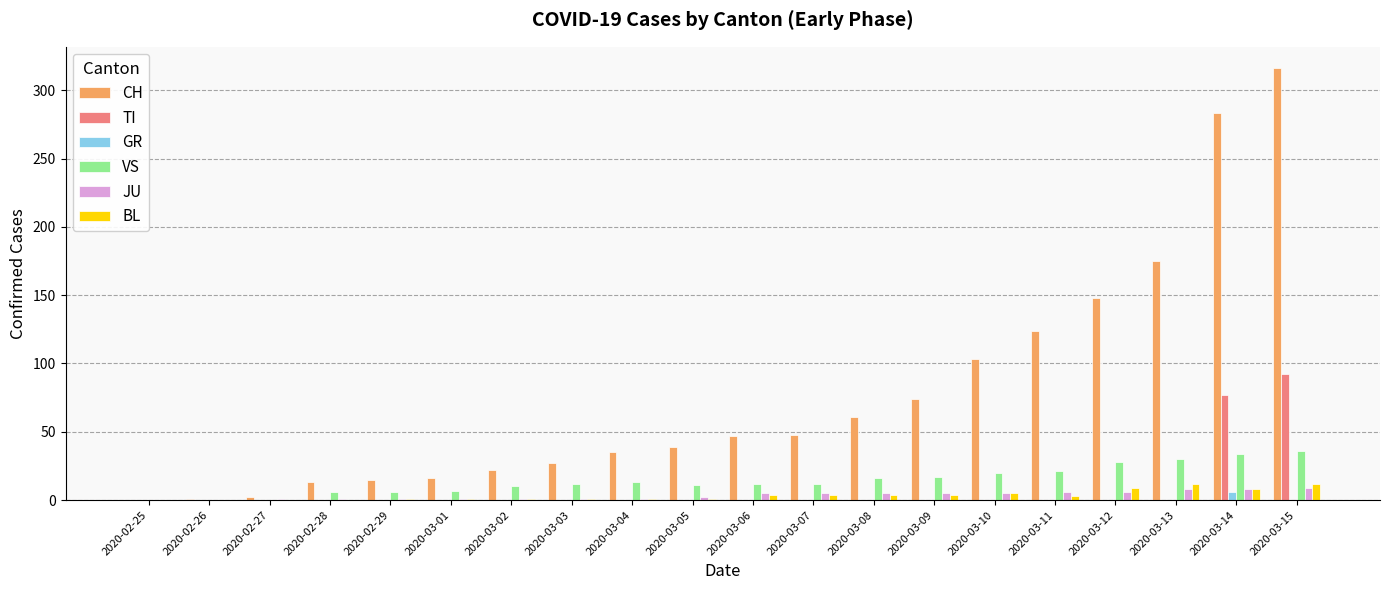

The value of CH at 2020-03-13 is 175. True or false?

True